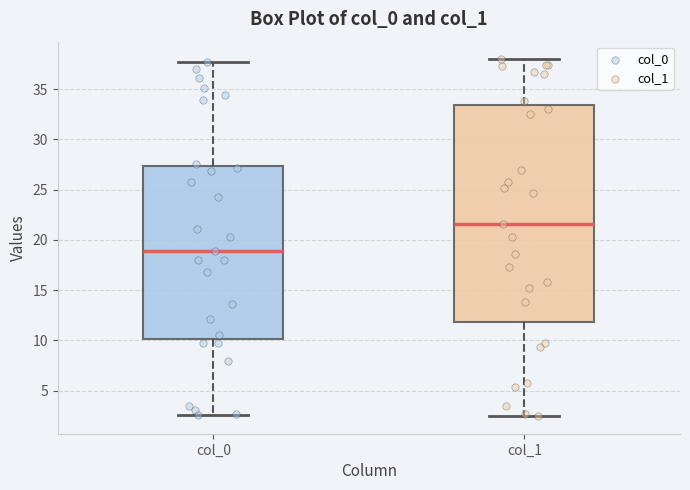

Reading left to right, read every box against the y-axis: the position of its median line, the range the box covers, and the ends of its whiskers. The values are not printed on the chart, so give them approximately, as read against the axis.

col_0: median 19.0, box 10.0 to 27.5, whiskers 2.5 to 37.5
col_1: median 21.5, box 12.0 to 33.5, whiskers 2.5 to 38.0